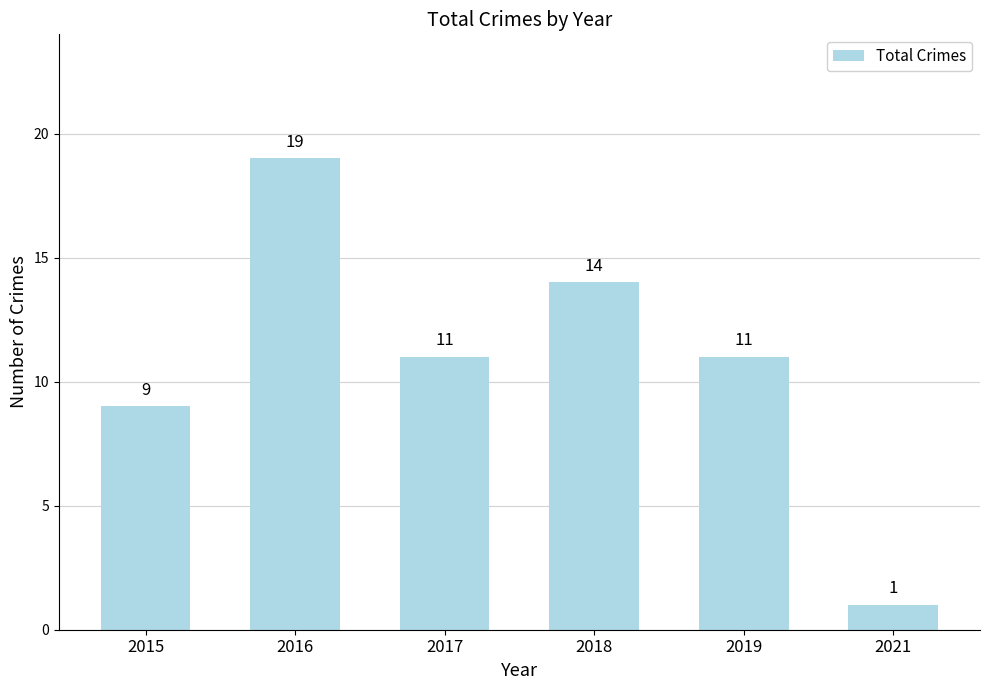

Does the chart contain any negative values?

No